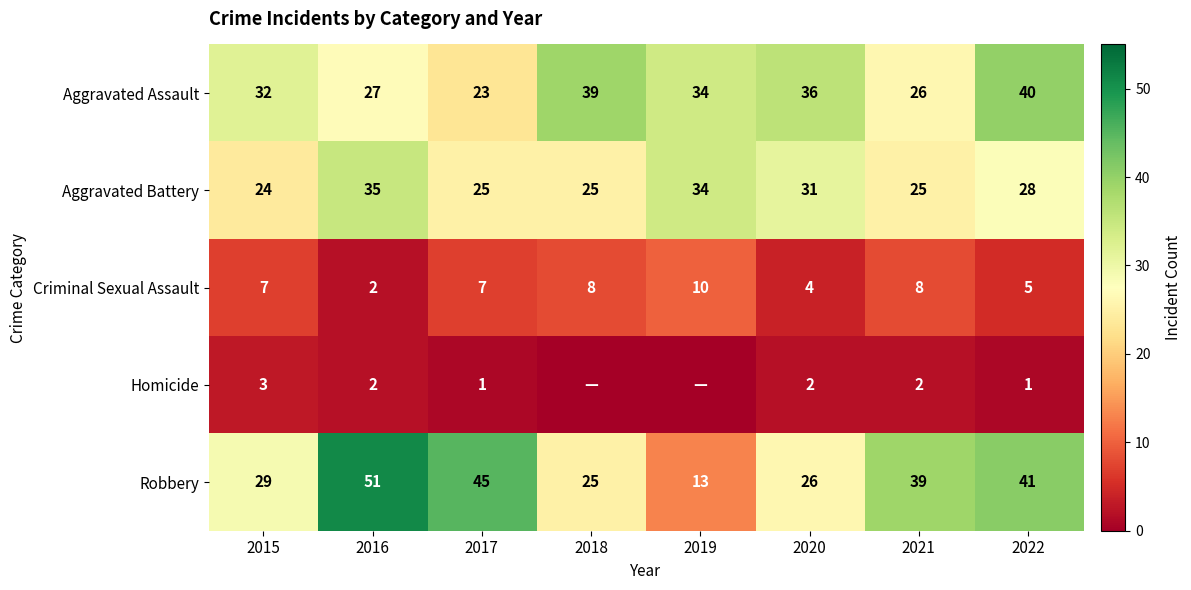

What is the difference between the second highest and second lowest values in the Aggravated Battery series?

9